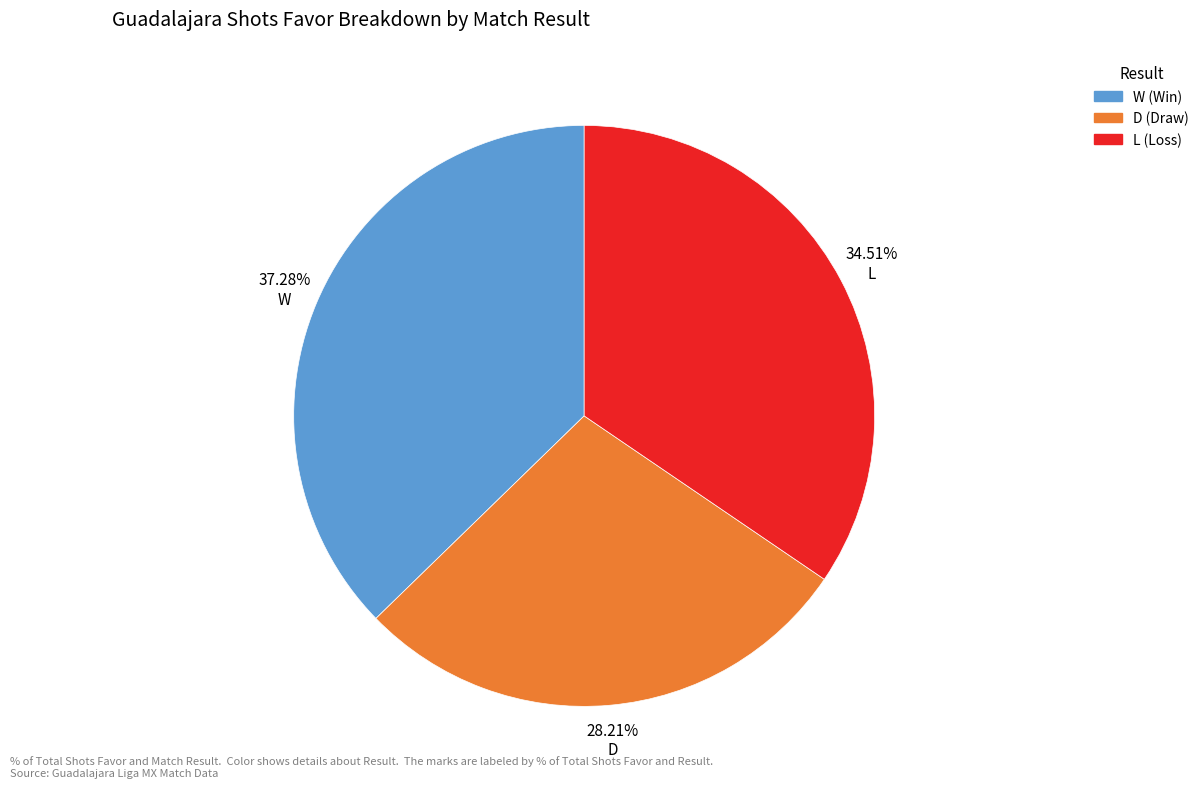

How many slices are in this pie chart?

3